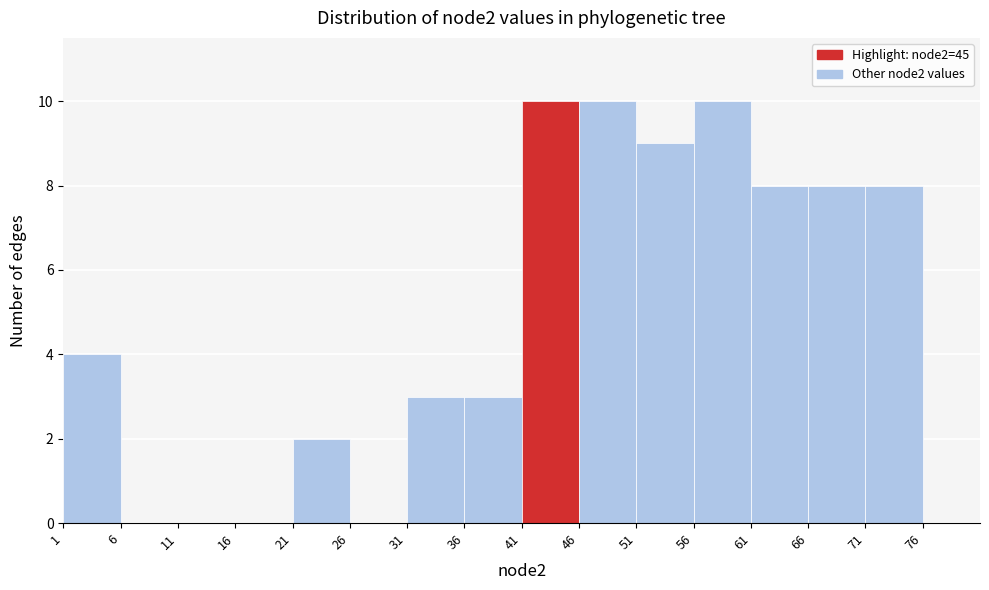

Reading left to right, transcribe this chart: for each bar, give the range it covers on the x-axis and its height. The values are not printed on the chart, so give them approximately, as read against the axis.

1 to 6: 4
6 to 11: 0
11 to 16: 0
16 to 21: 0
21 to 26: 2
26 to 31: 0
31 to 36: 3
36 to 41: 3
41 to 46: 10
46 to 51: 10
51 to 56: 9
56 to 61: 10
61 to 66: 8
66 to 71: 8
71 to 76: 8
76 to 81: 0